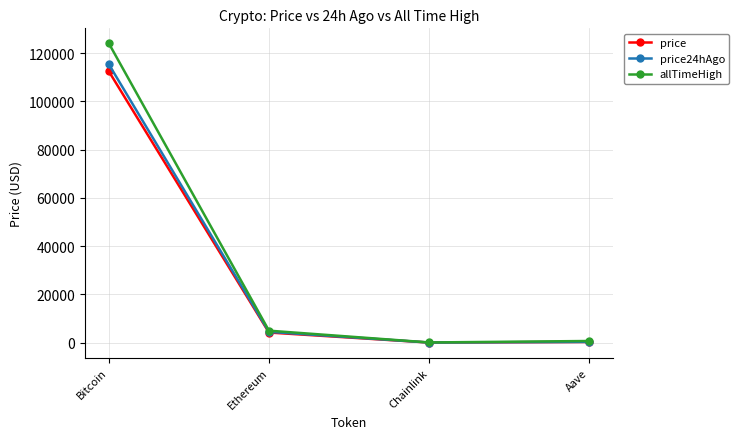

What are all the series names shown in the legend?

price, price24hAgo, allTimeHigh